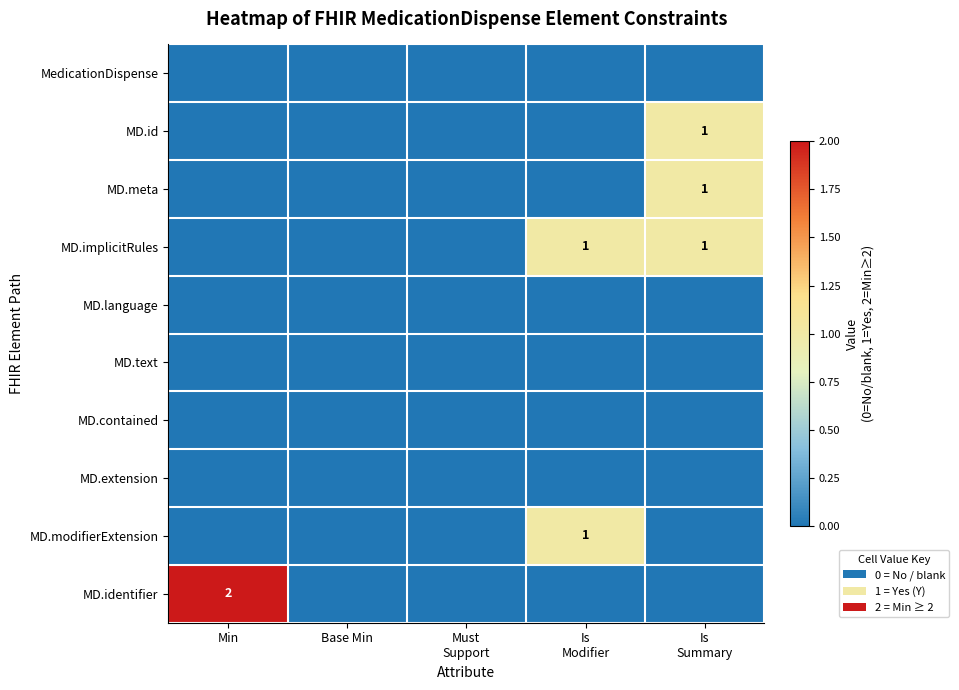

List the labels in order of MD.contained value, largest first.

Min, Base Min, Must Support, Is Modifier, Is Summary